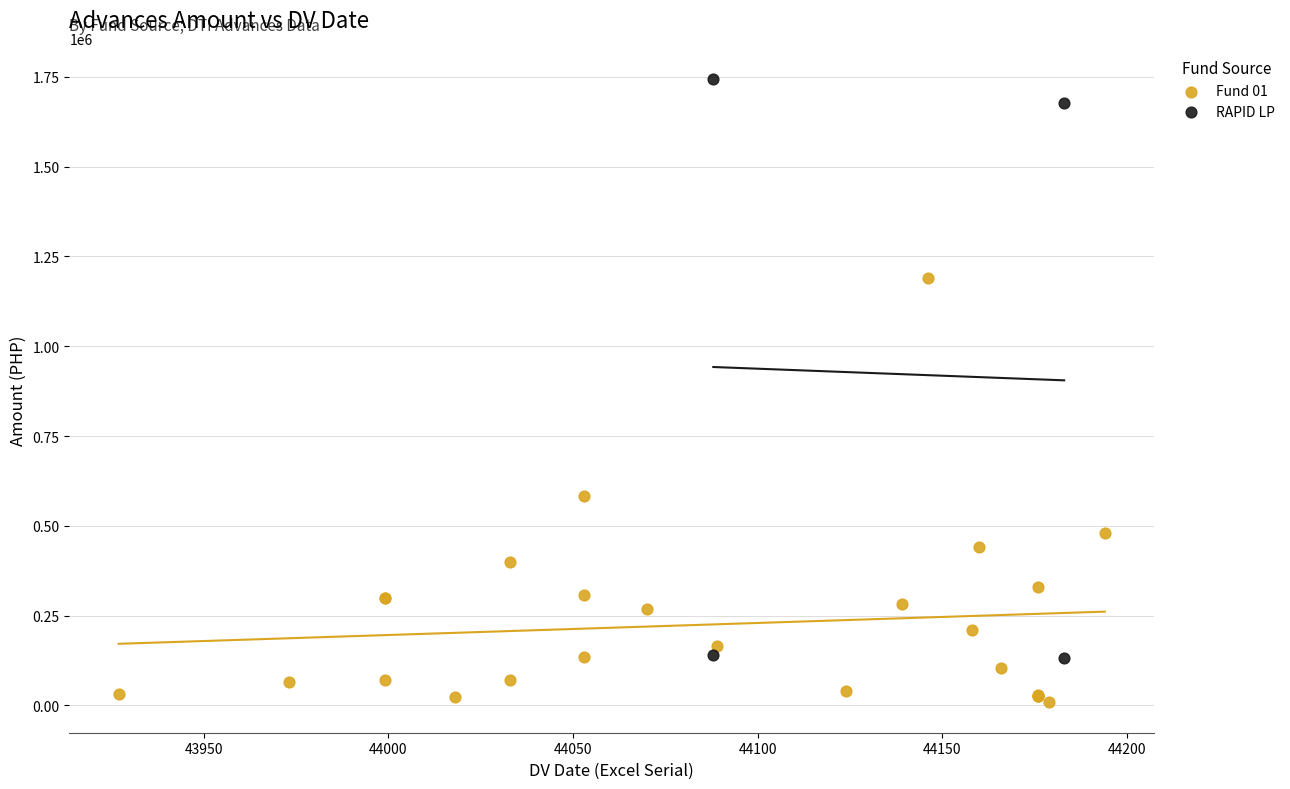

Which series contains the highest Y value?

RAPID LP